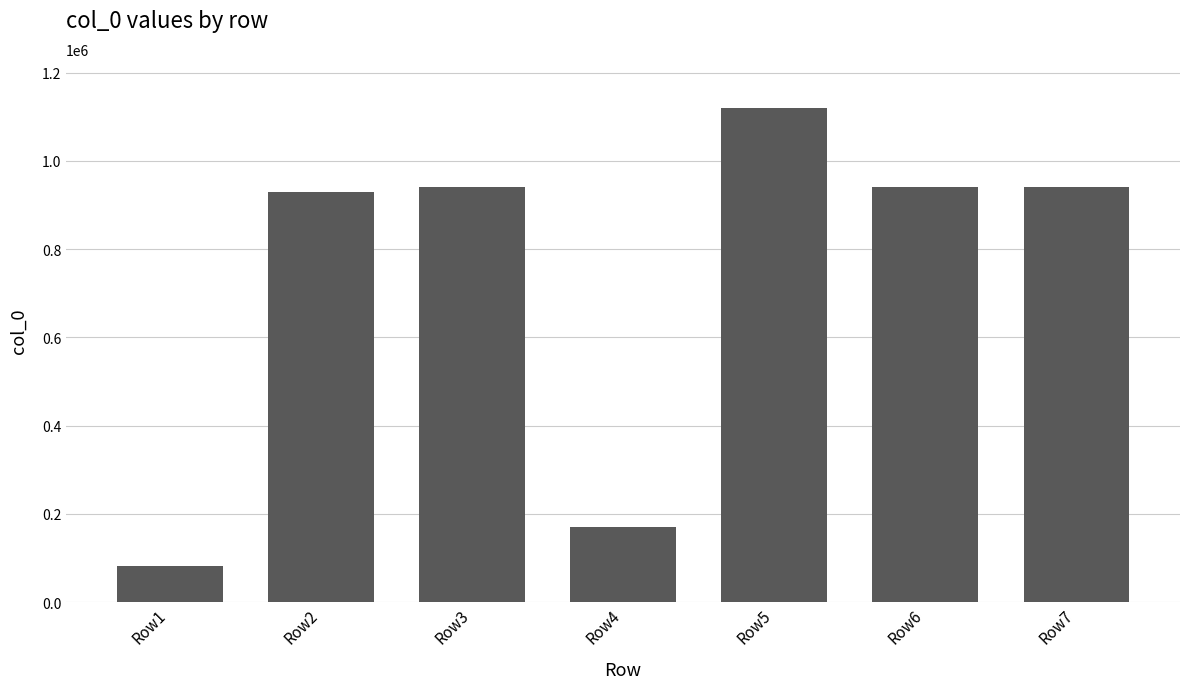

Does the chart contain any negative values?

No